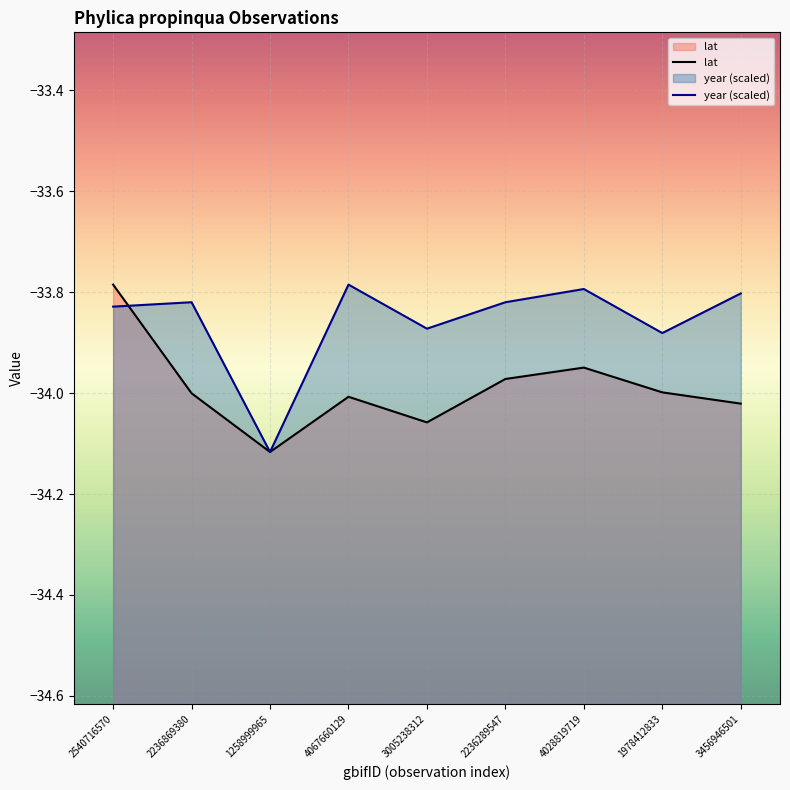

What is the difference between the year values at 2236869380 and 1258999965?

0.3